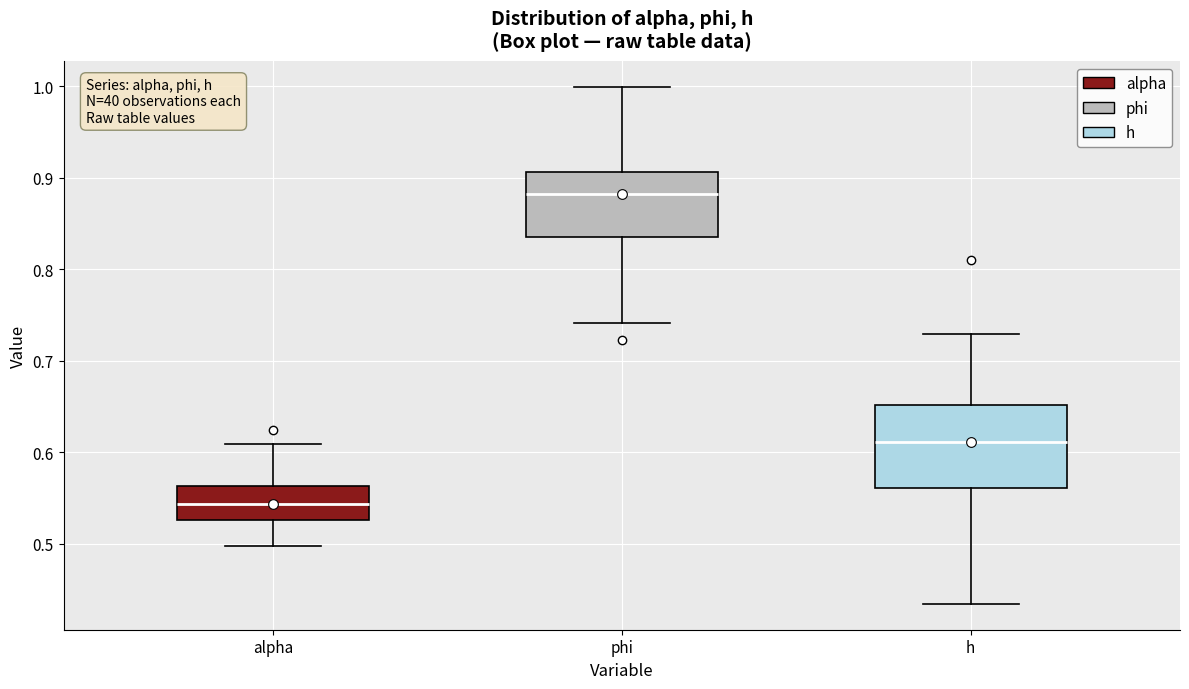

Which box is the tallest, from its lower edge to its upper edge?

h